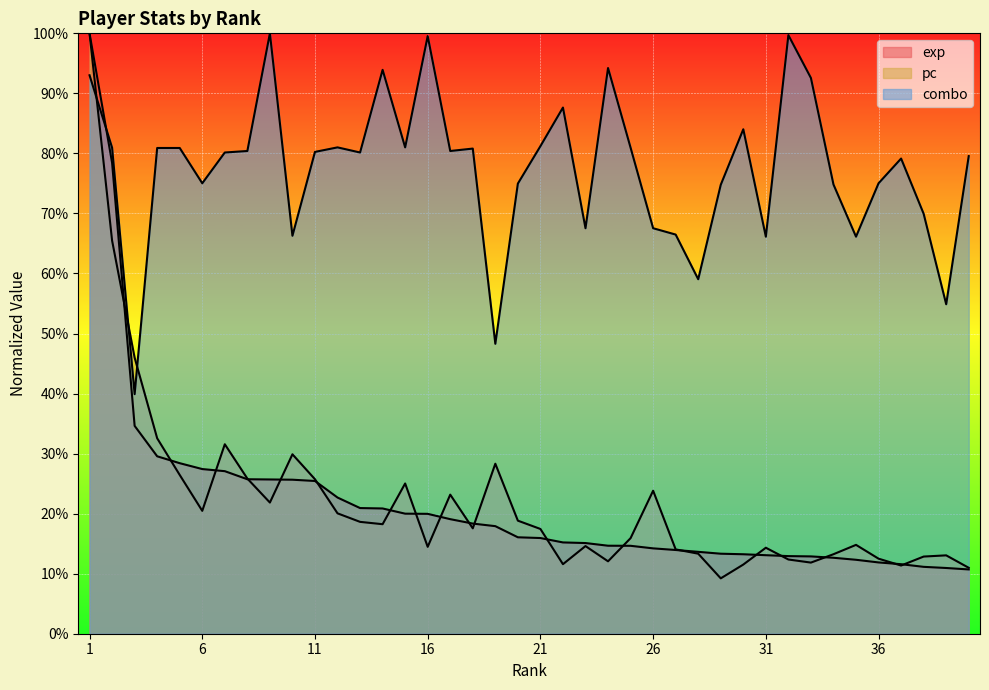

Where is the first local minimum for combo?

3